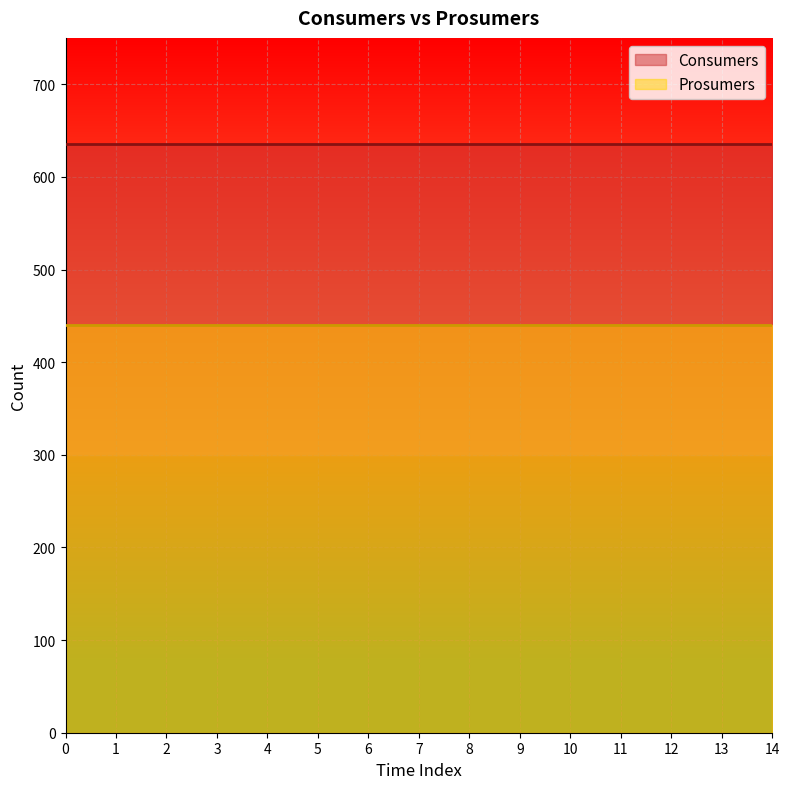

Which has a higher value, 5 or 11?

5